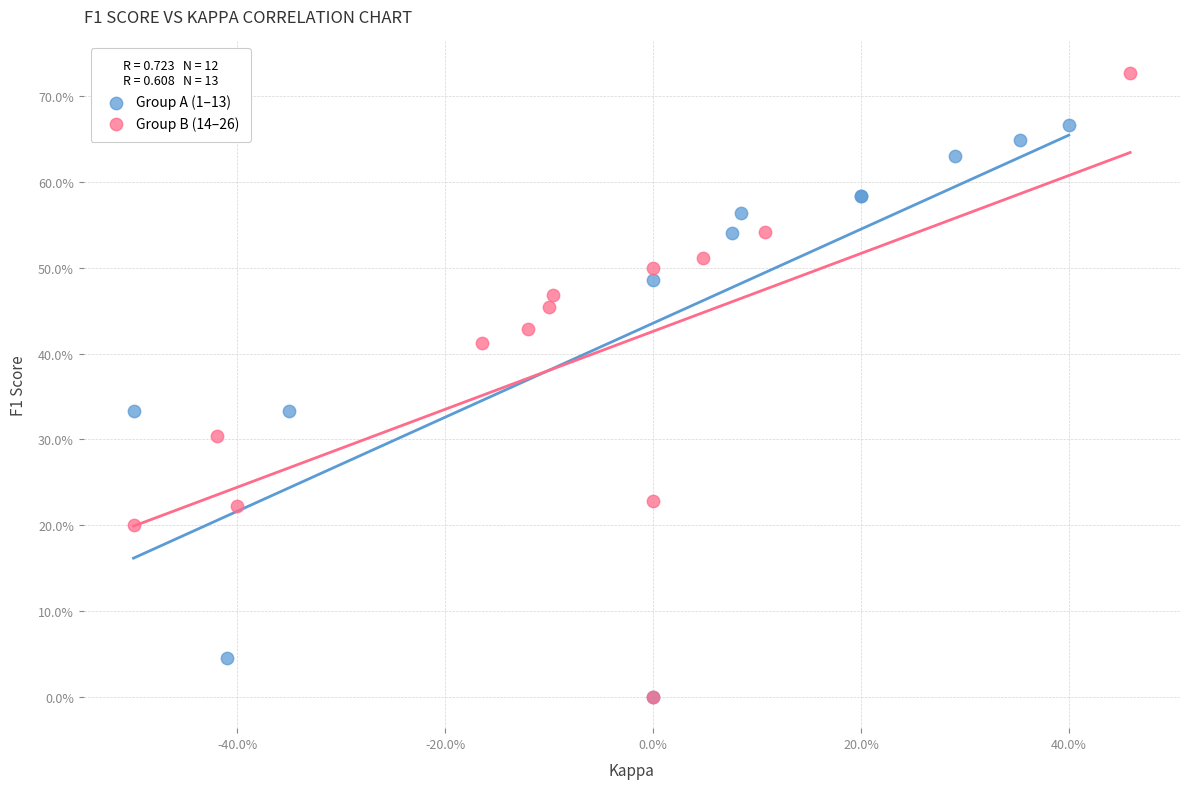

Which series has the largest Y range (max minus min)?

Group B (14–26)